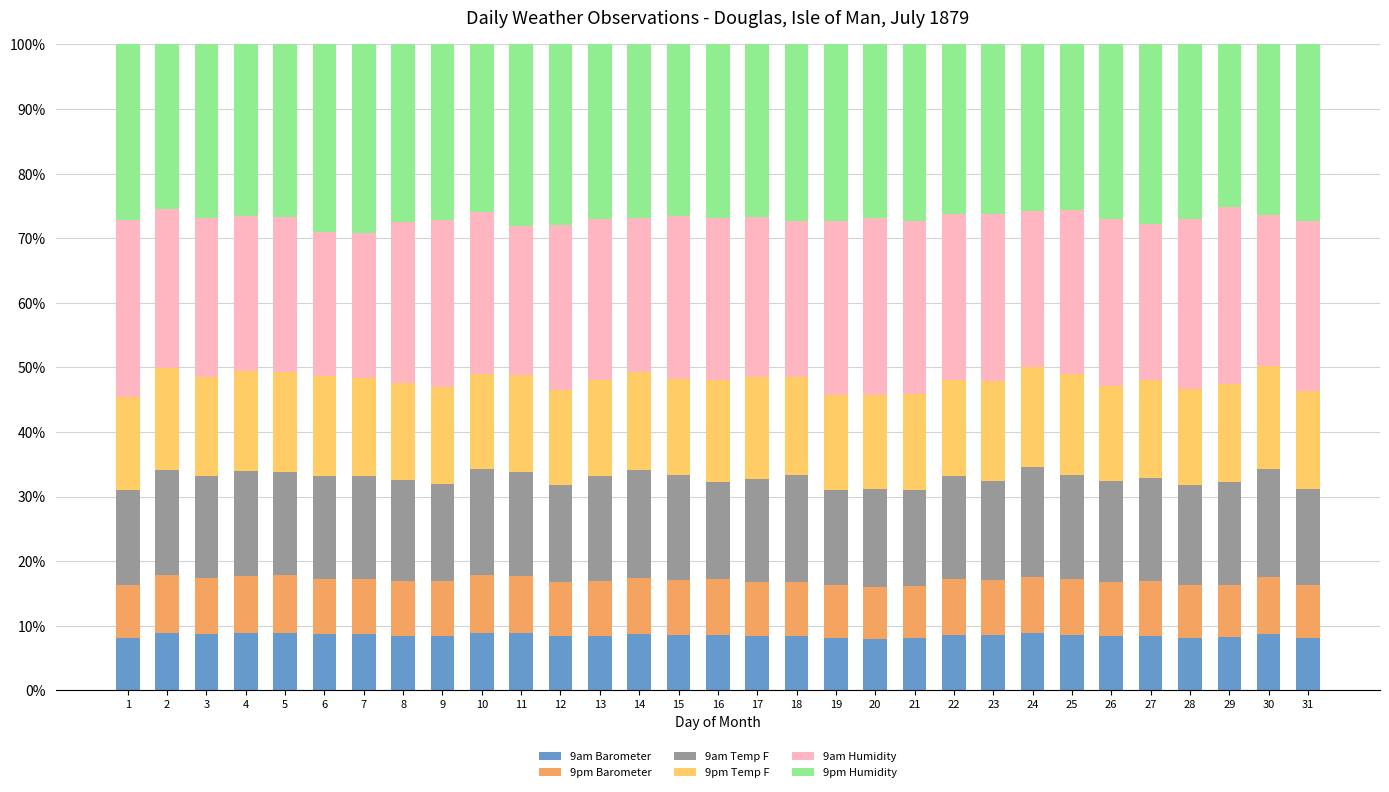

The value of 9pm Barometer at 13 is 0.1. True or false?

False